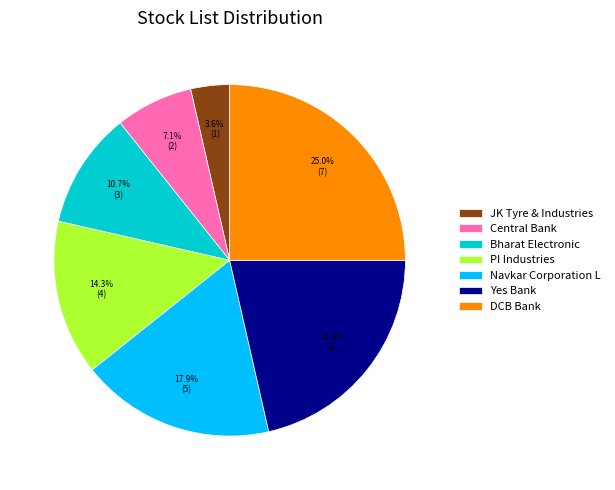

Which has a higher value, Bharat Electronic or PI Industries?

PI Industries